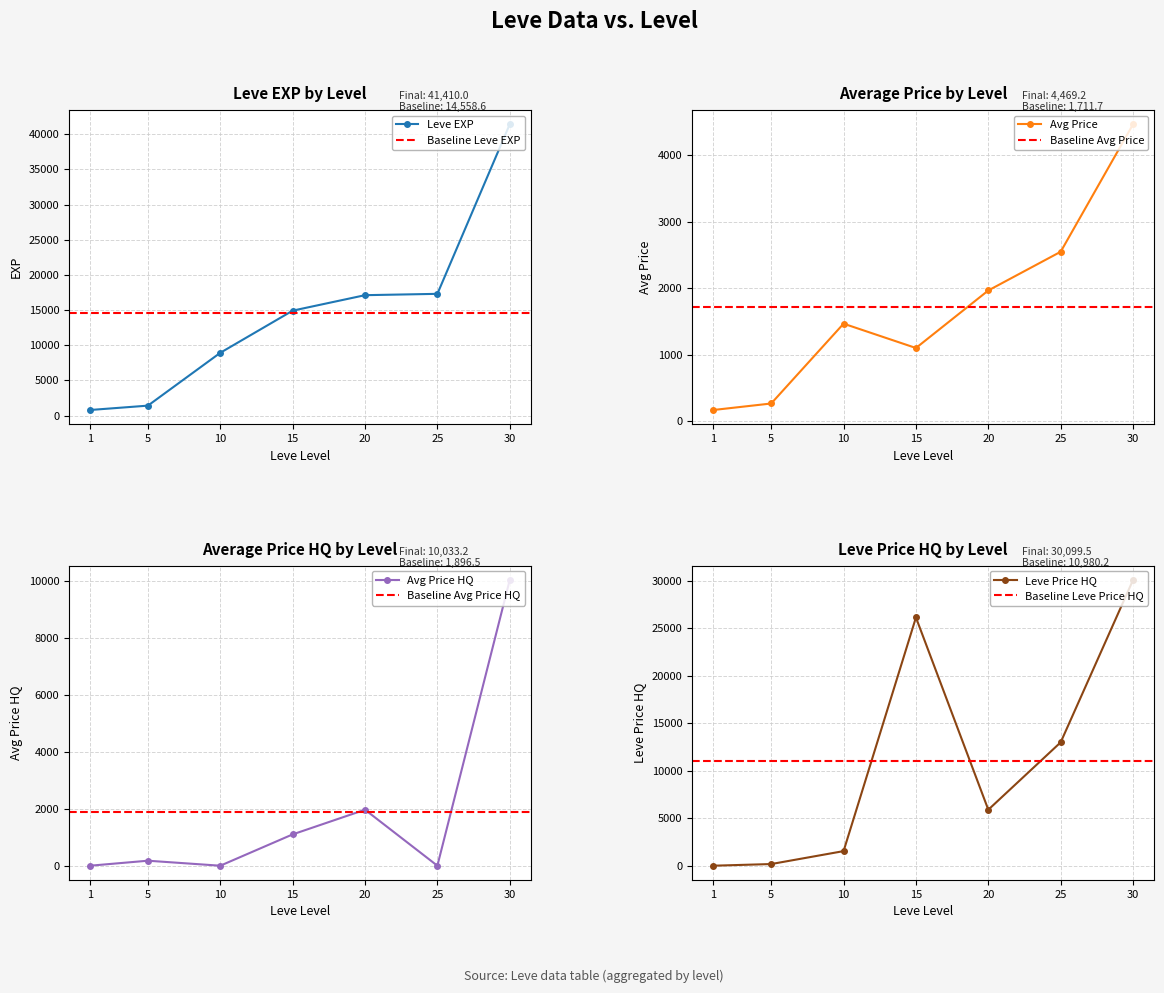

What is the spread (max minus min) of values at 1?

800.0